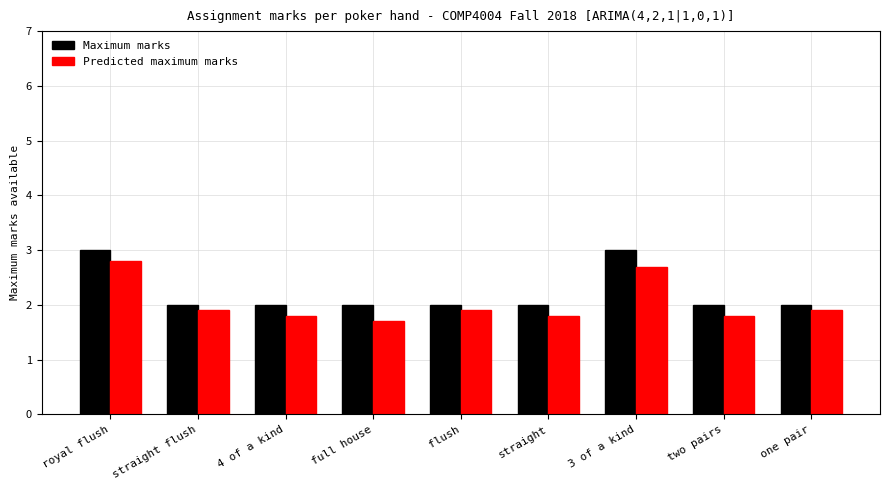

Rank the series by their average value, from highest to lowest.

Maximum marks, Predicted maximum marks